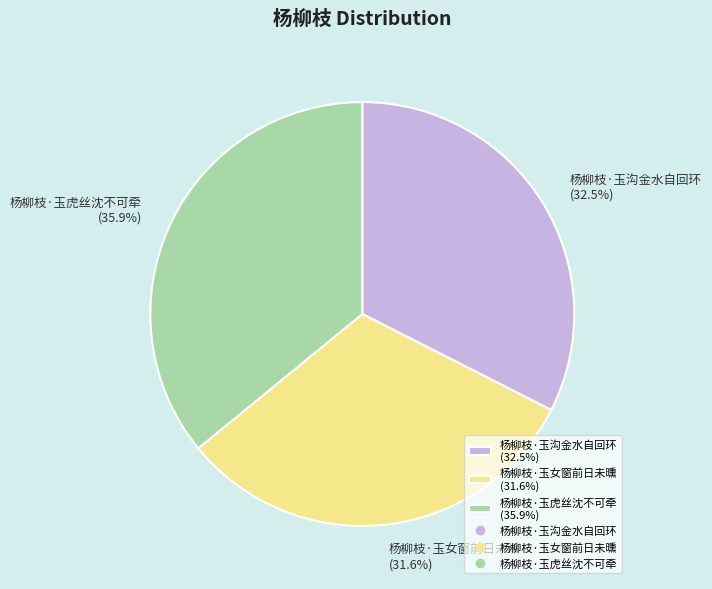

True or false: 杨柳枝·玉女窗前日未曛 accounts for 32% of the total.

True